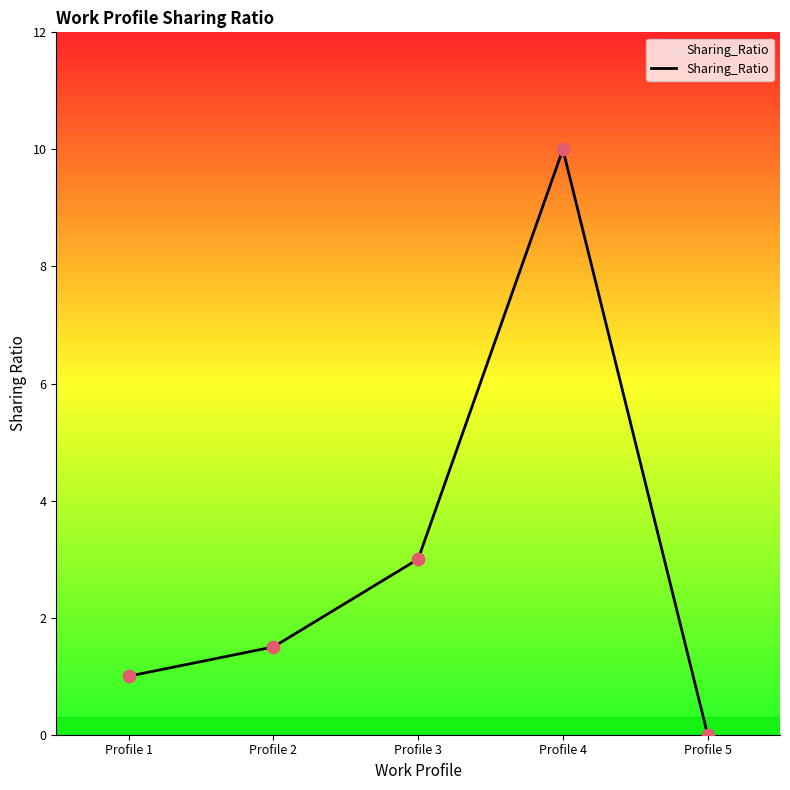

What is the ratio of the value at Profile 4 to the value at Profile 2?

6.7